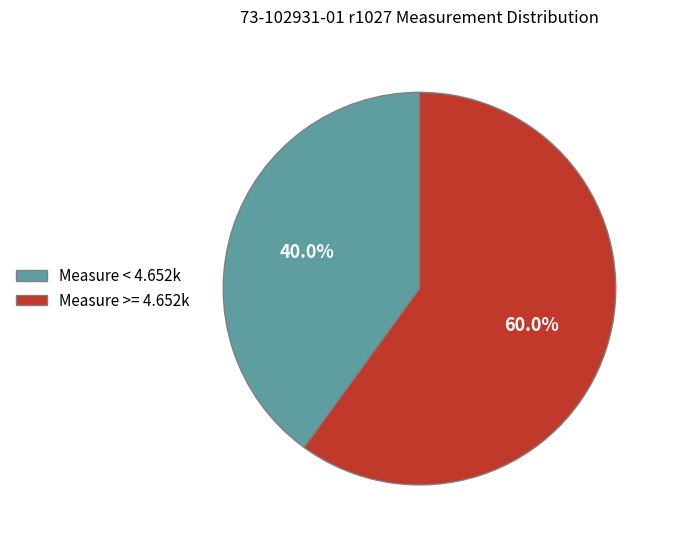

Which has a higher value, Measure < 4.652k or Measure >= 4.652k?

Measure >= 4.652k